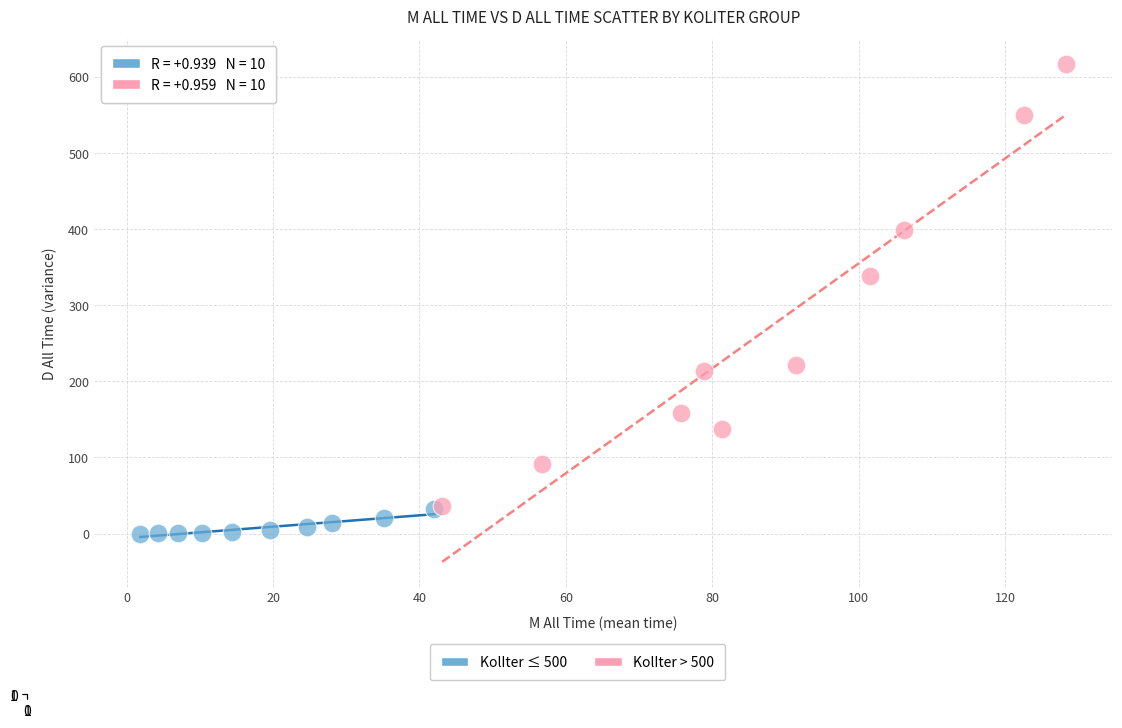

Which series has the largest Y range (max minus min)?

KolIter > 500